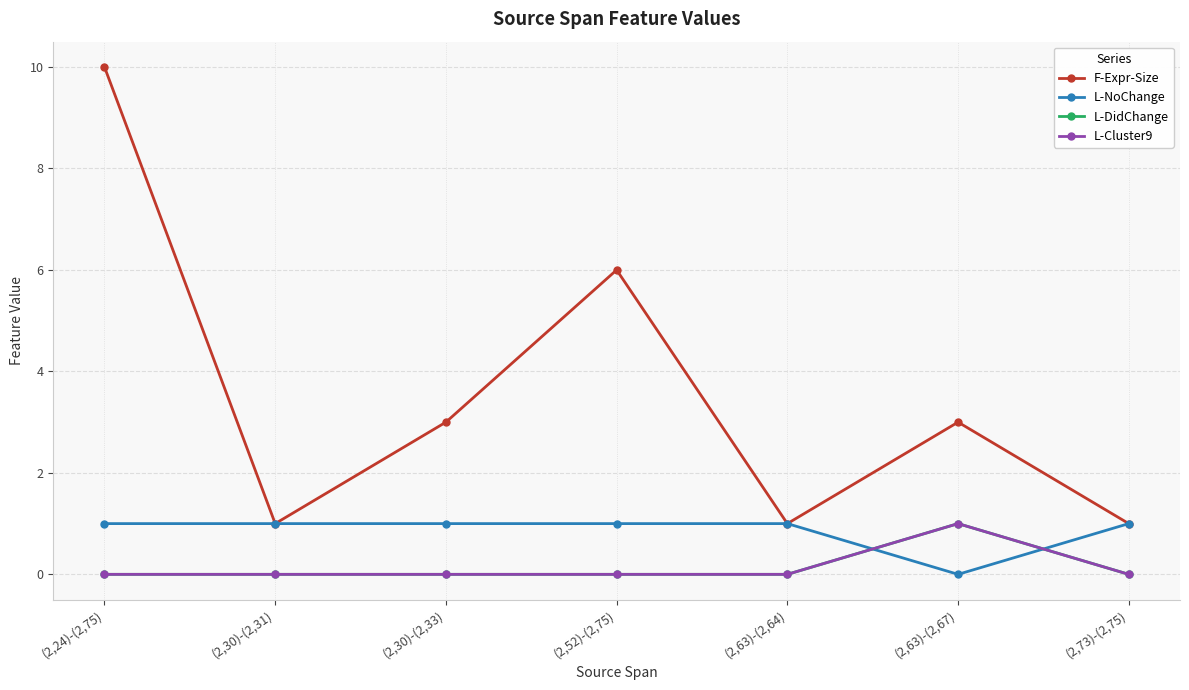

True or false: L-DidChange and L-Cluster9 intersect in this chart.

False